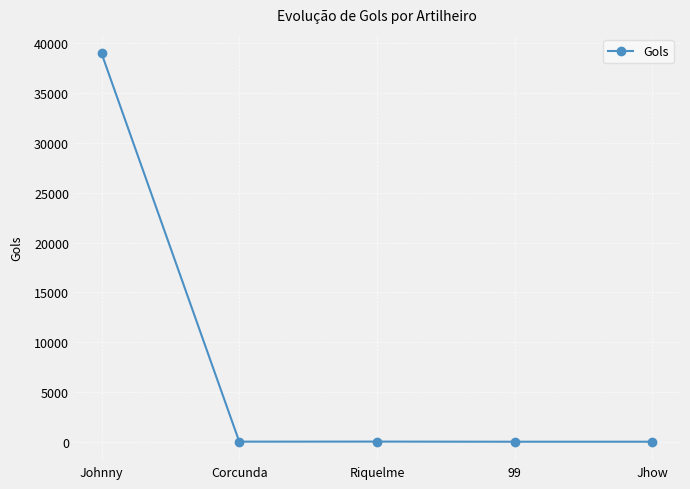

At which category does the chart reach its peak across all series?

Johnny